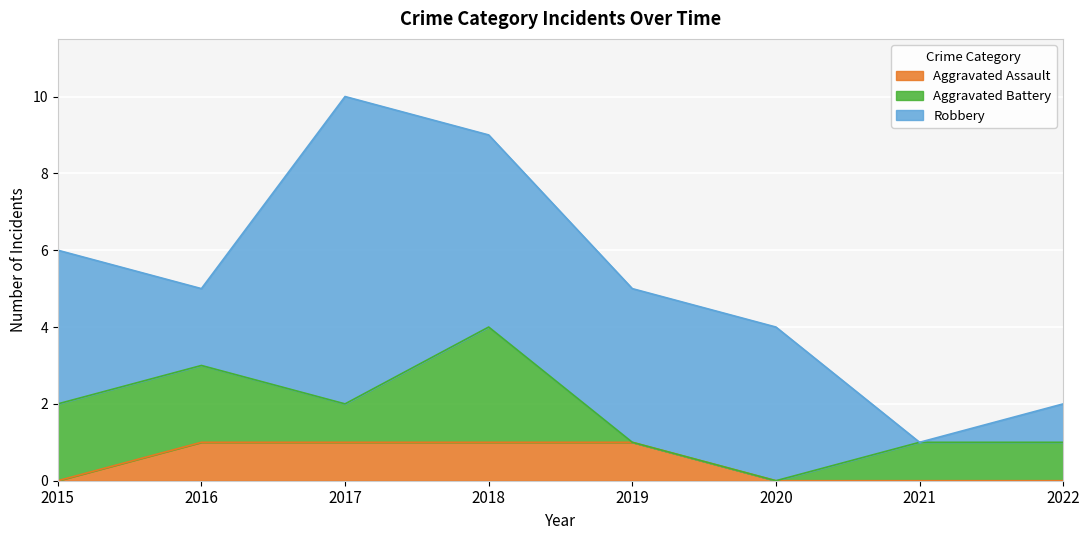

True or false: Aggravated Assault and Aggravated Battery intersect in this chart.

True